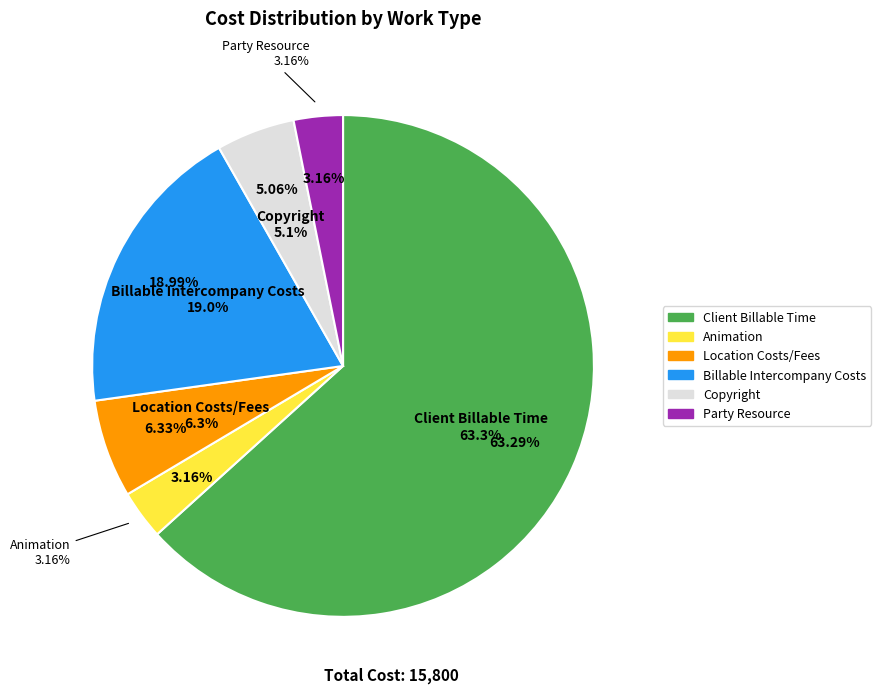

What is the change in value from Animation to Billable Intercompany Costs?

+2500